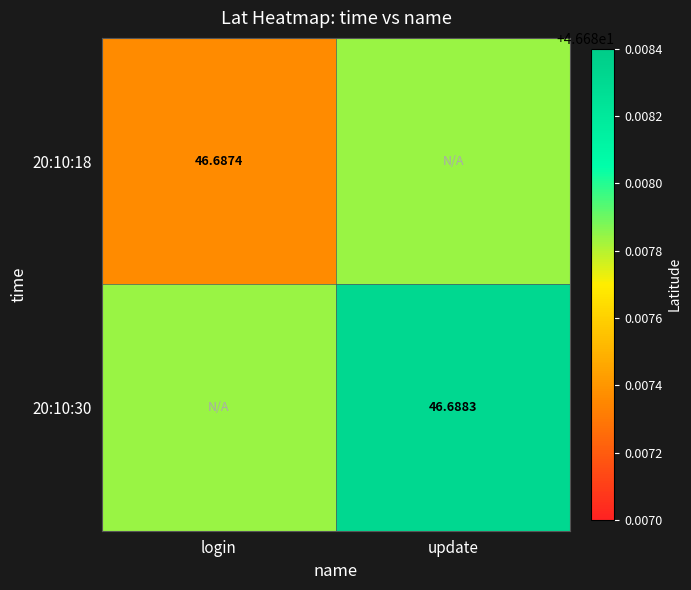

Is it true that 20:10:30 equals 46.7 at login?

True